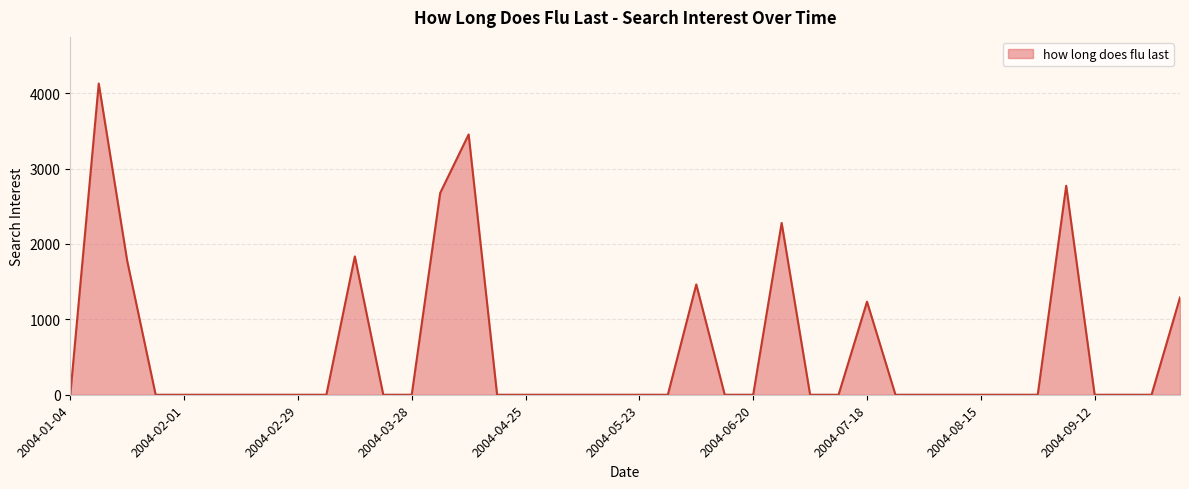

What is the maximum value shown in the chart?

4126.8